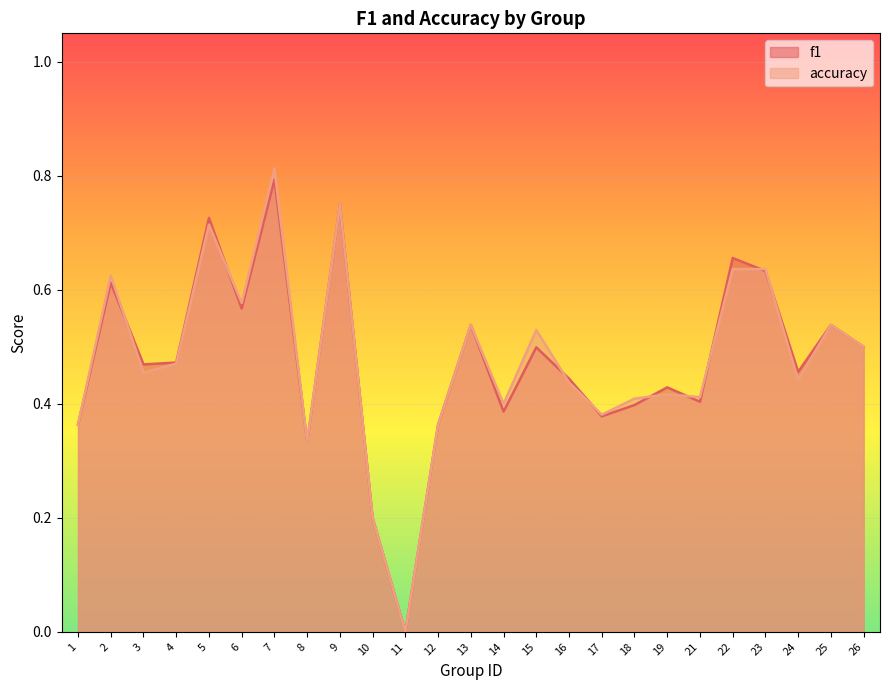

What is the sum of the accuracy values at 5 and 4?

1.2